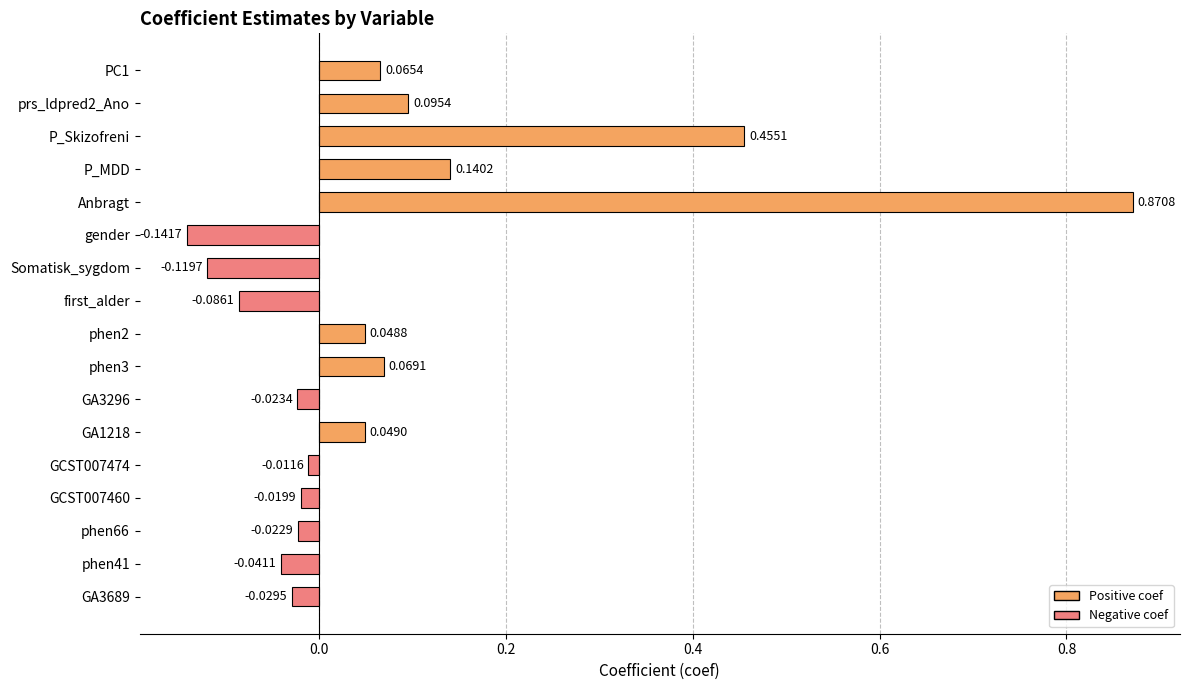

Rank the categories by value from highest to lowest.

Anbragt, P_Skizofreni, P_MDD, prs_ldpred2_Ano, phen3, PC1, GA1218, phen2, GCST007474, GCST007460, phen66, GA3296, GA3689, phen41, first_alder, Somatisk_sygdom, gender